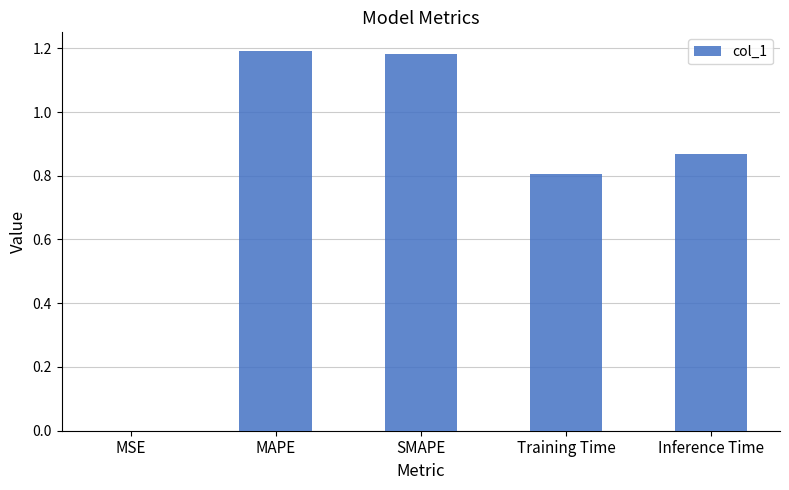

What is the sum of all values?

4.0